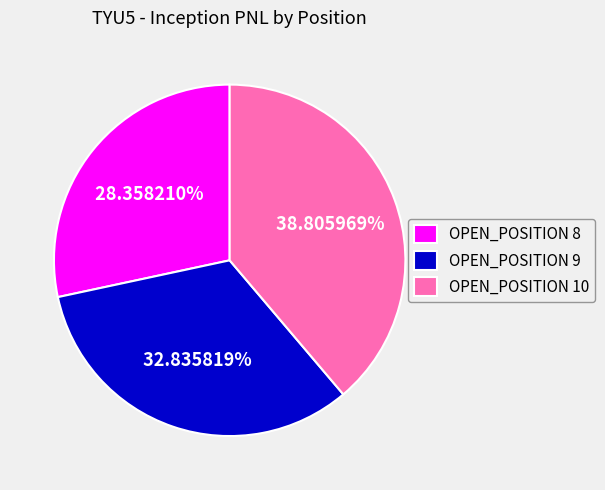

To the nearest percent, what is the difference between the largest and smallest slice percentages?

10%